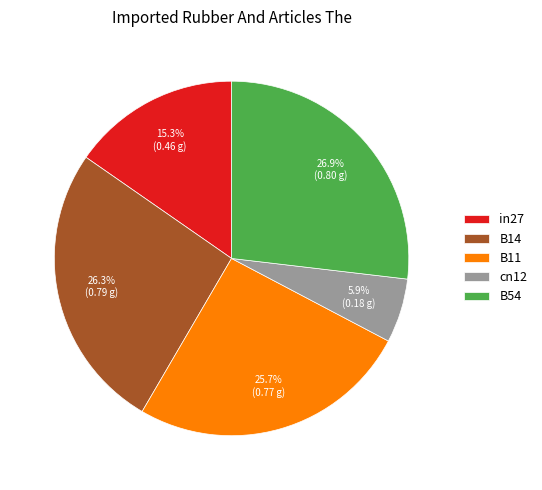

Combined, what portion of the pie is in27 and B14?

41.6%